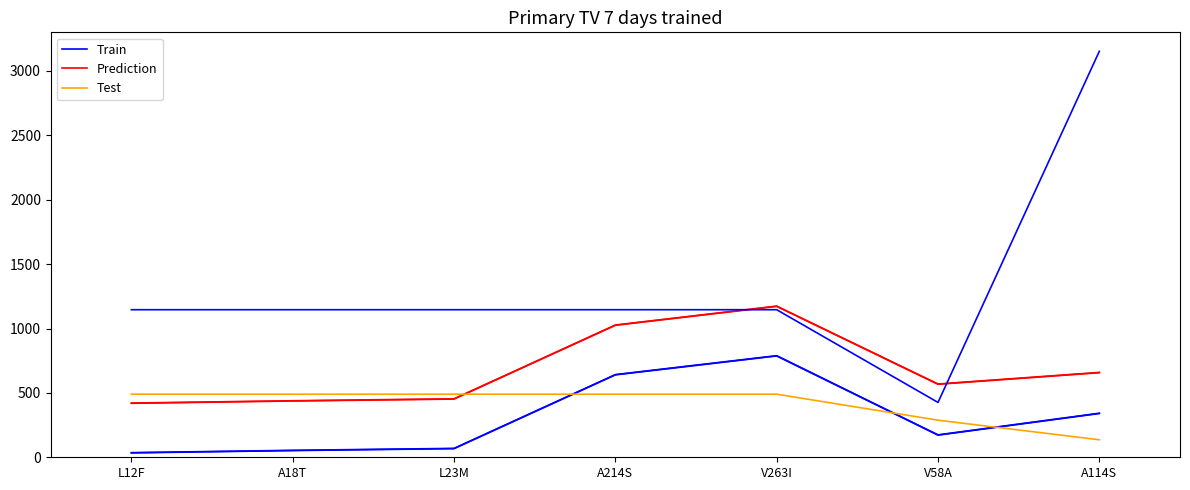

Which series has the largest total across all categories?

Prediction